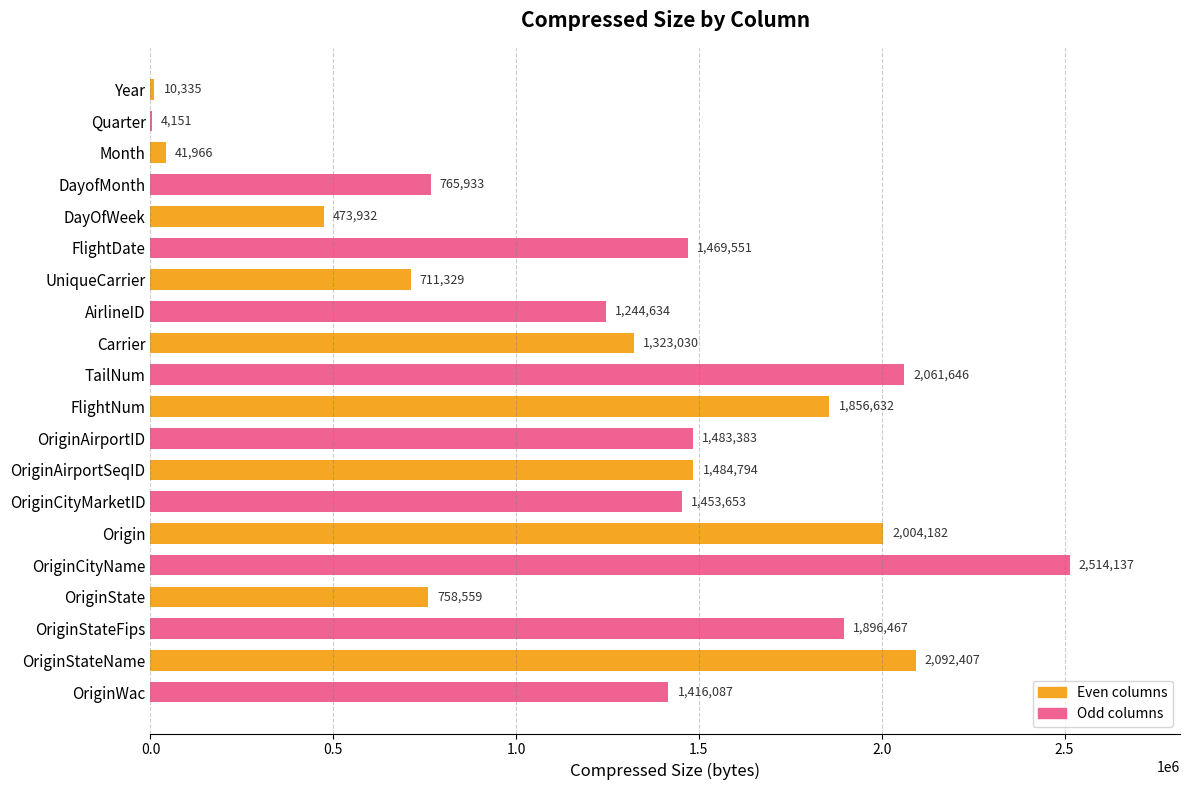

At which category does the chart reach its peak across all series?

OriginCityName